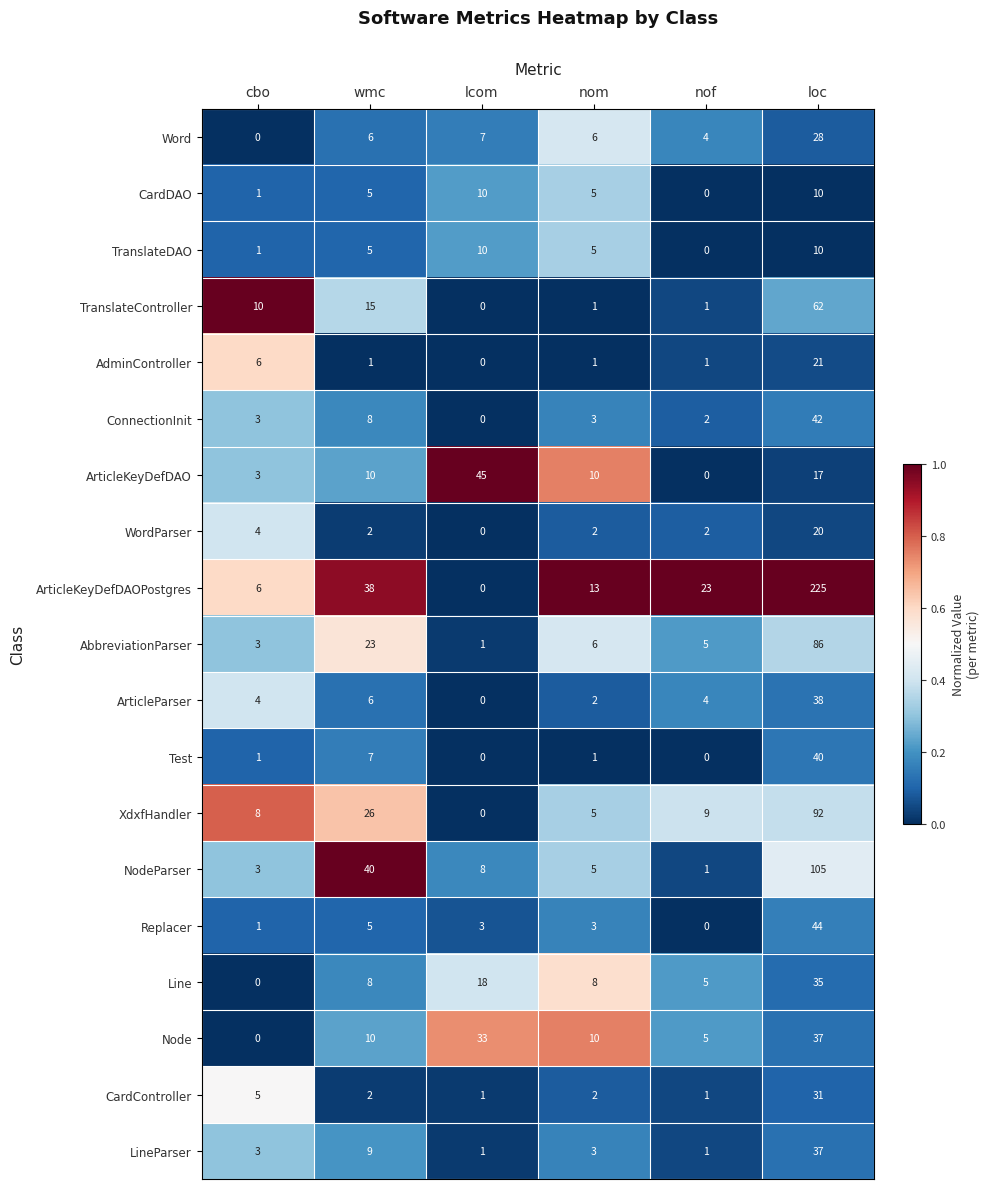

Which series has the largest total across all categories?

ArticleKeyDefDAOPostgres